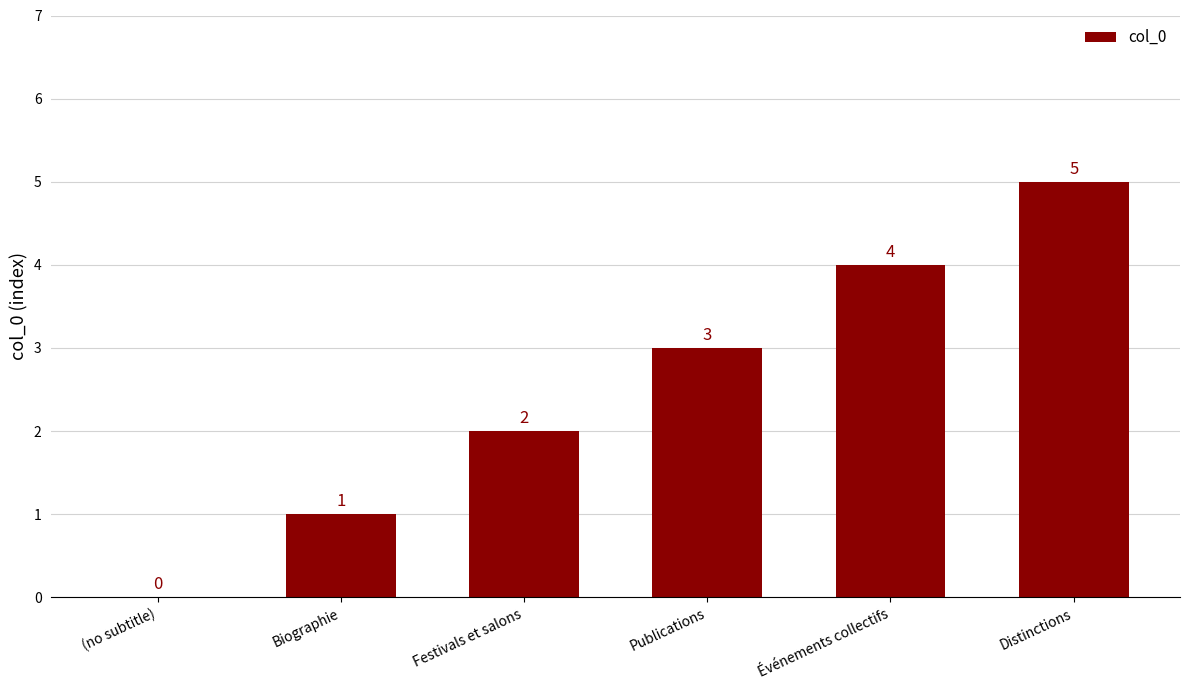

Which label corresponds to the largest value in the chart?

Distinctions